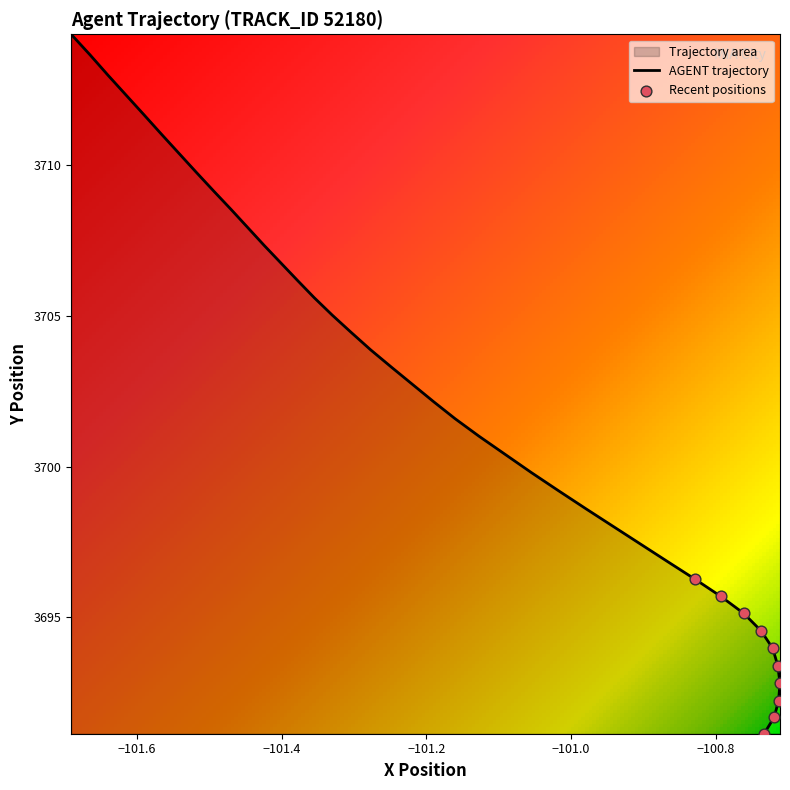

Approximately how many times larger is the value at 69.0 compared to 69.4?

1.0